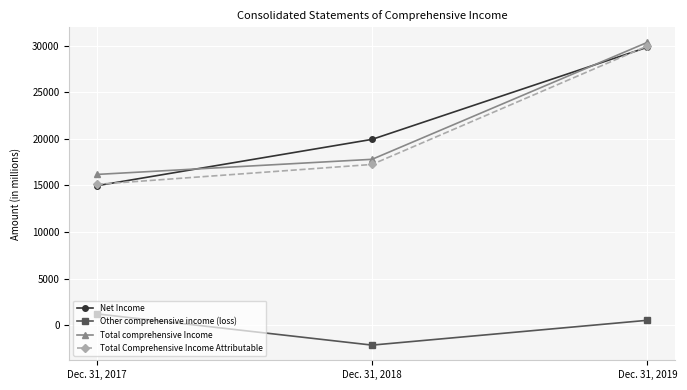

How many lines are shown in the chart?

4